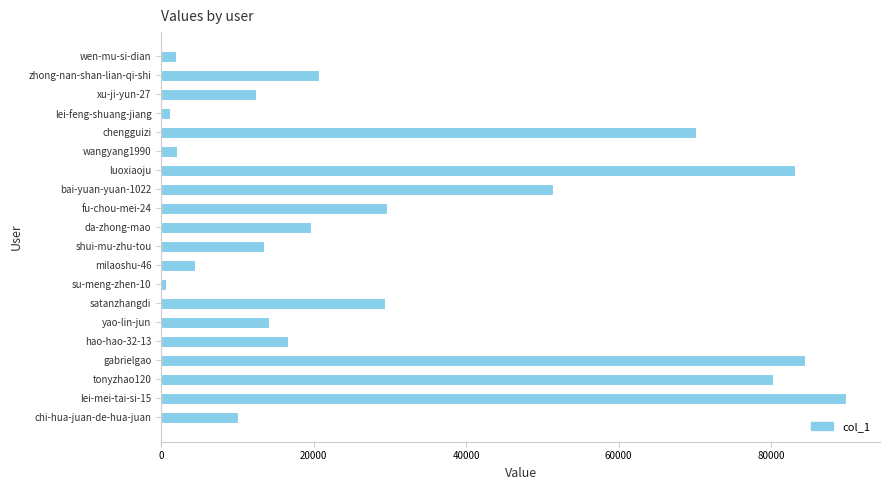

Approximately how many times larger is the value at satanzhangdi compared to lei-mei-tai-si-15?

0.3